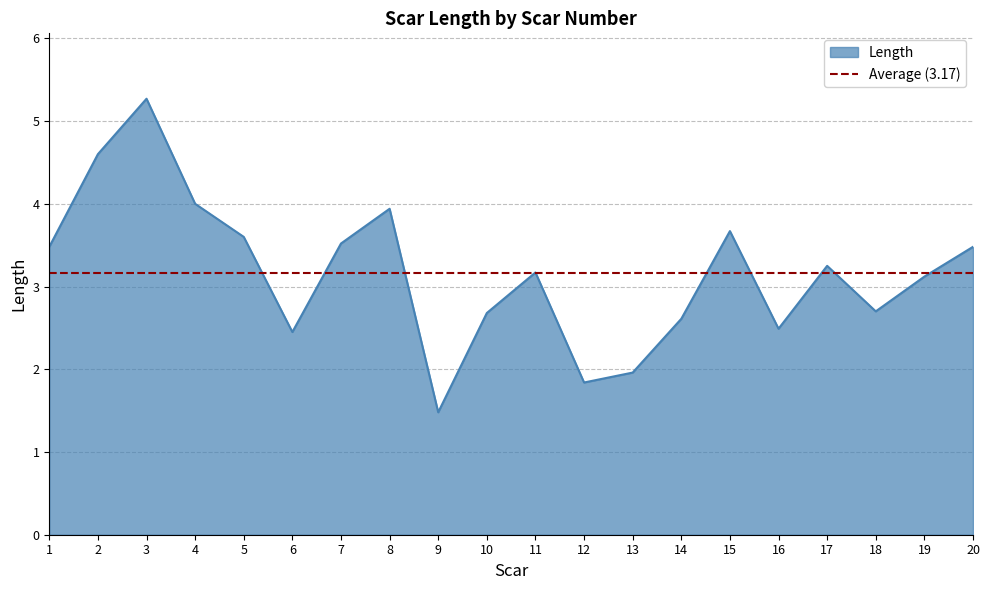

What is the ratio of the value at 5 to the value at 4?

0.9